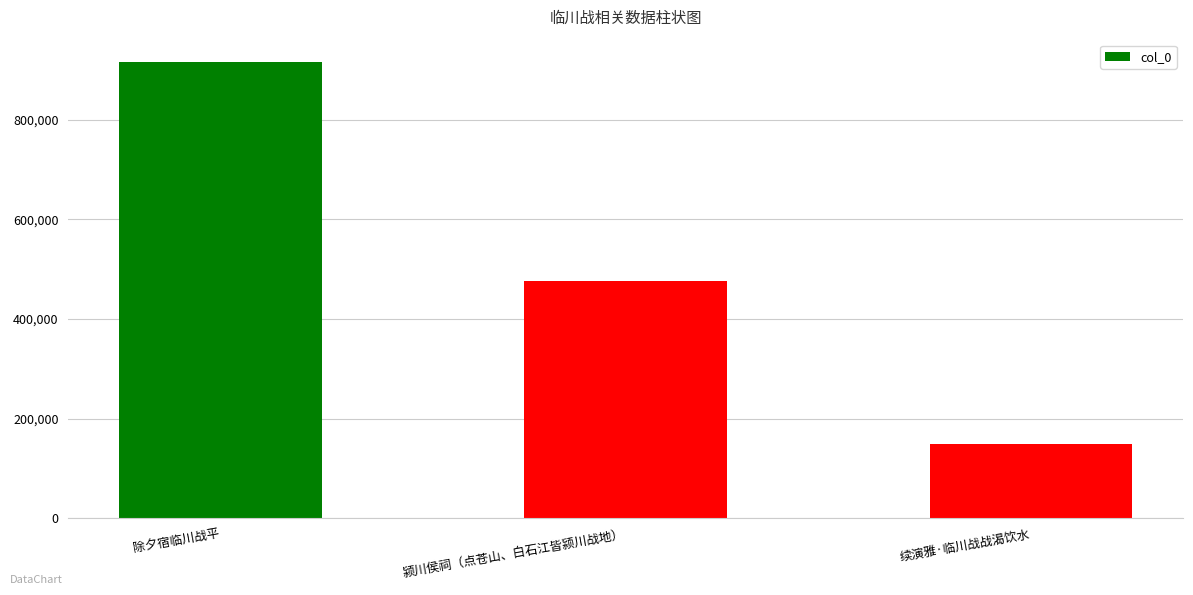

What is the minimum value shown in the chart?

148847